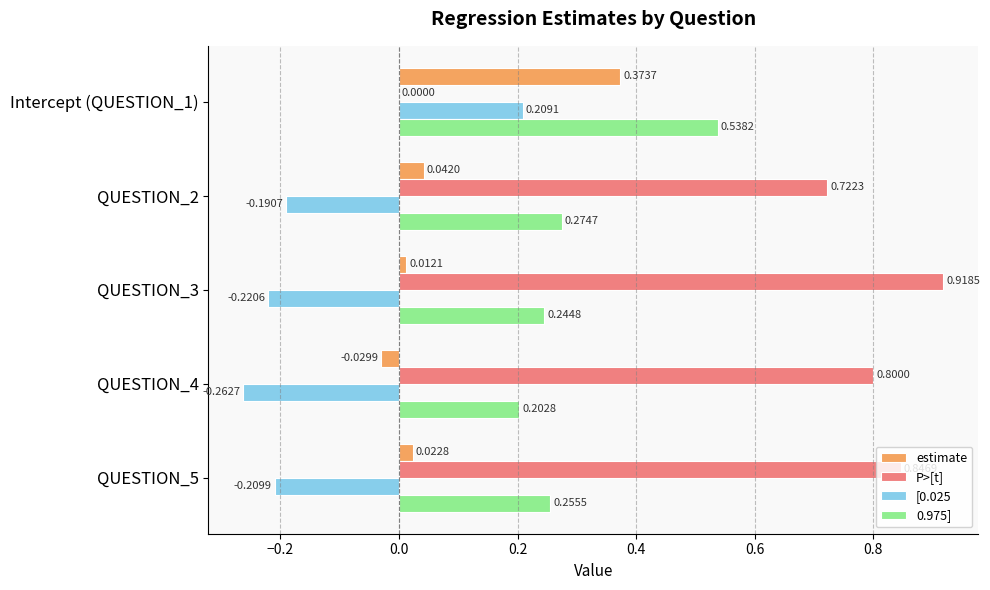

What is the total value across all series at Intercept (QUESTION_1)?

1.1